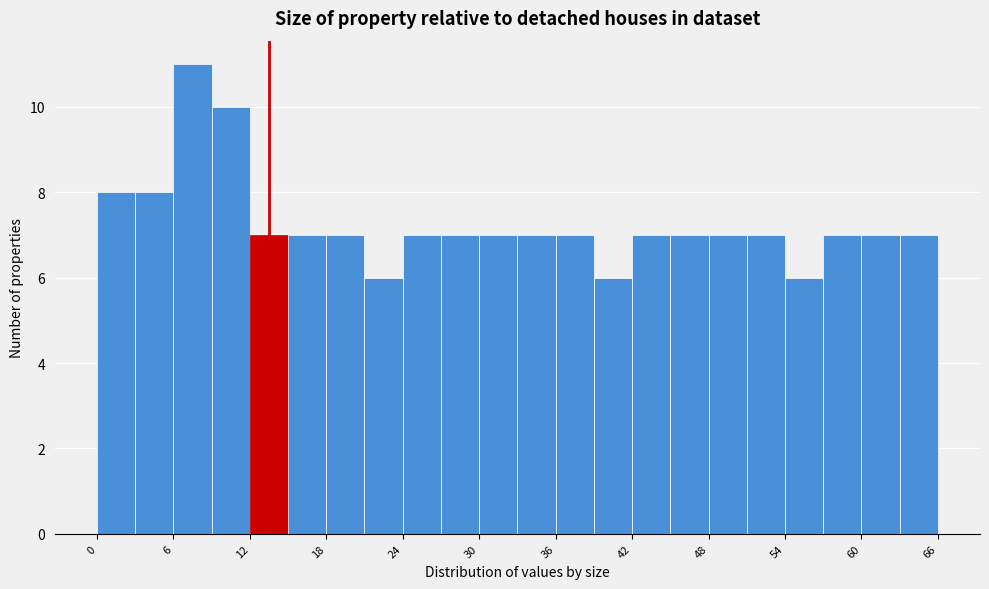

Read against the x-axis, roughly where is the centre of the tallest bar?

8